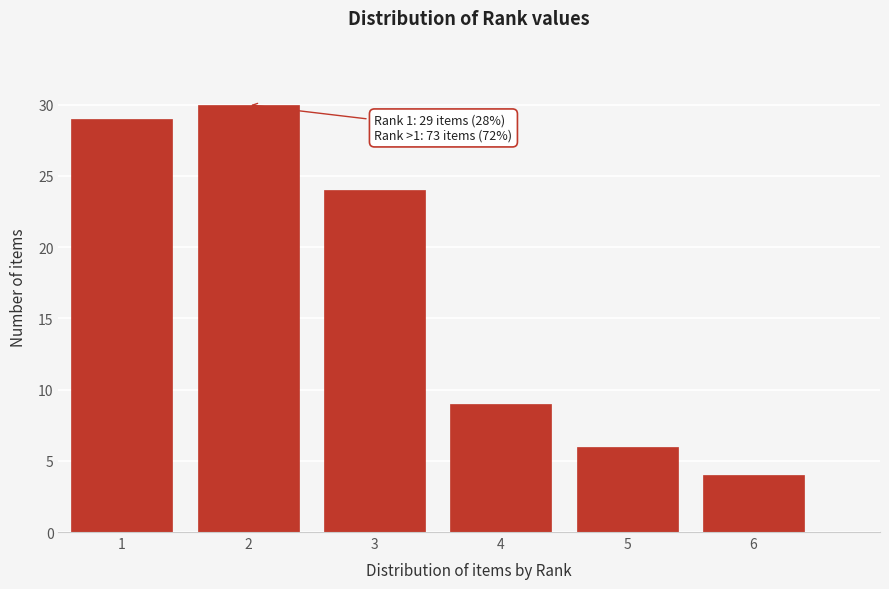

Reading right to left, transcribe all the data shown in this chart.

4	6	9	24	30	29